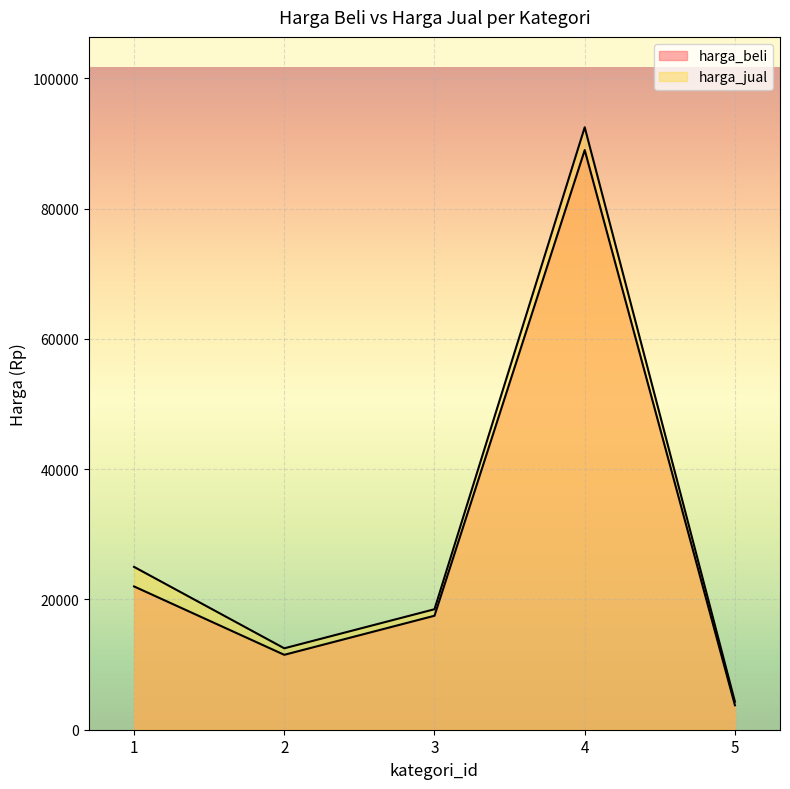

How many lines are shown in the chart?

2